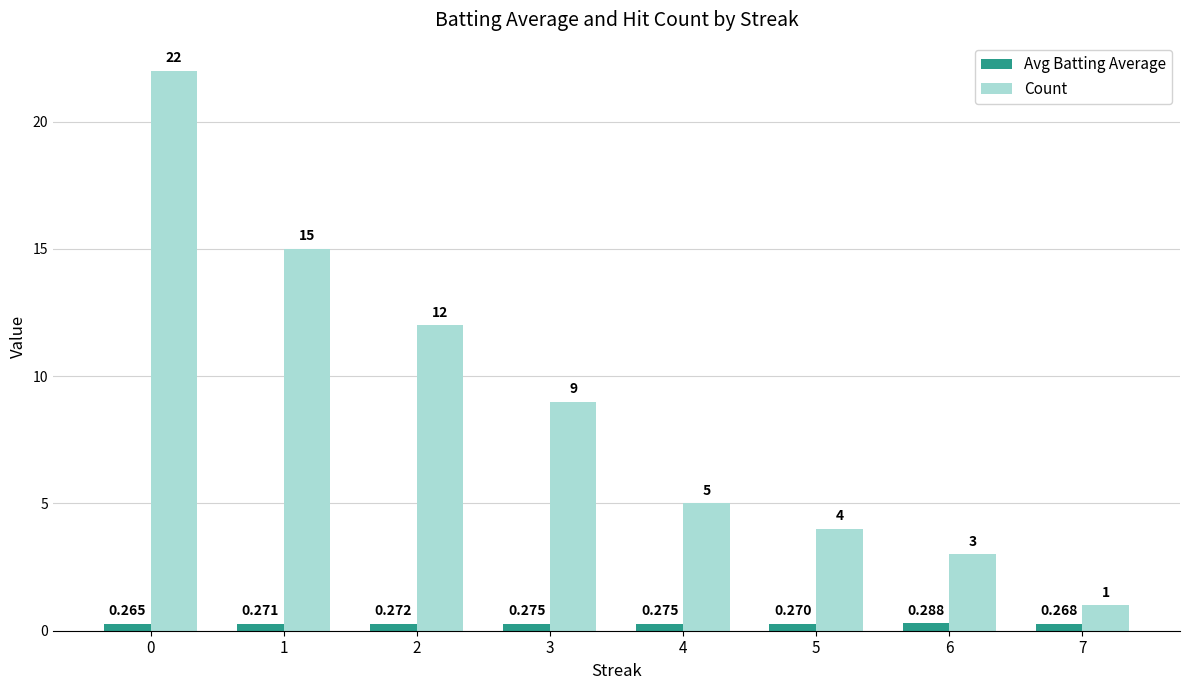

What is the difference between the maximum and minimum values in the Count series?

21.0